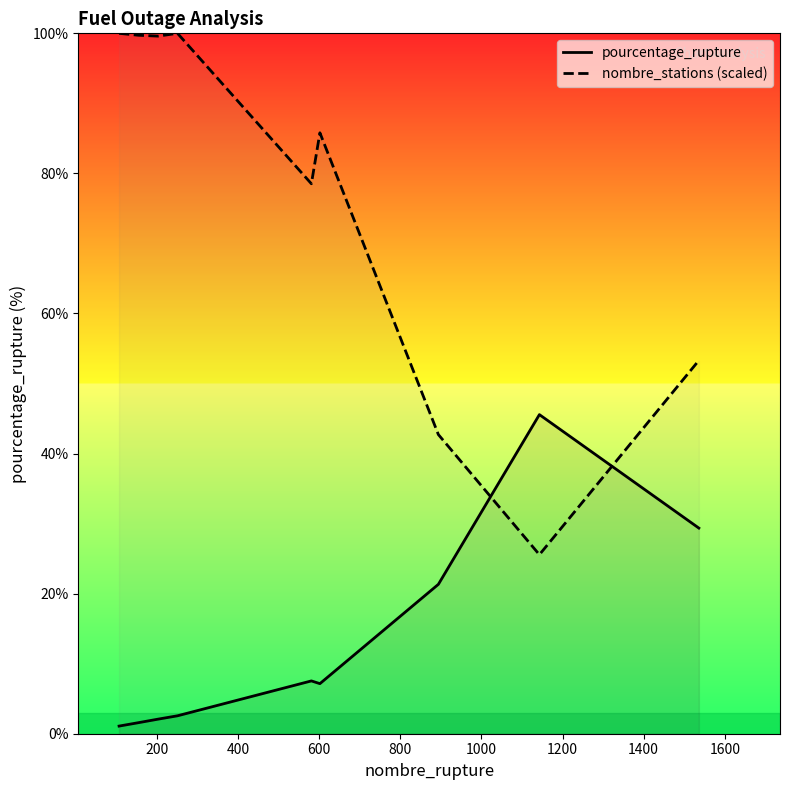

List the series in order of their peak value, highest first.

nombre_stations (scaled), pourcentage_rupture